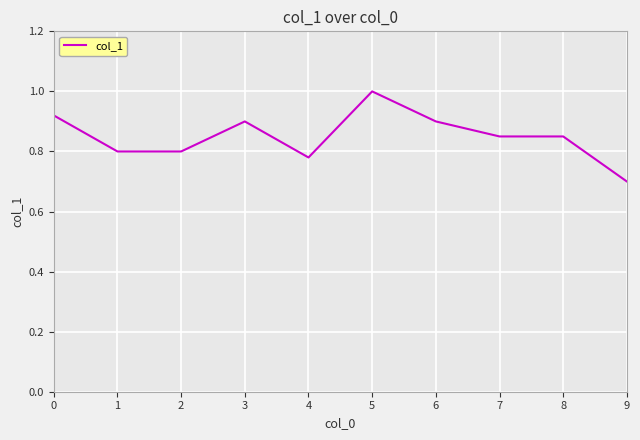

What is the difference between the maximum and minimum values?

0.3